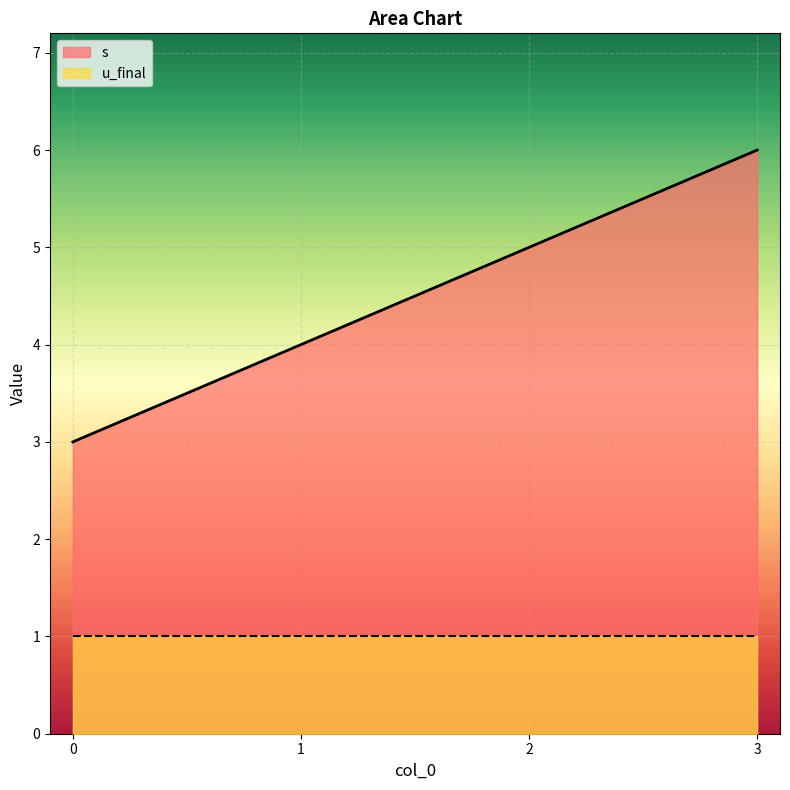

True or false: the data has more than 0 interior local peaks.

False